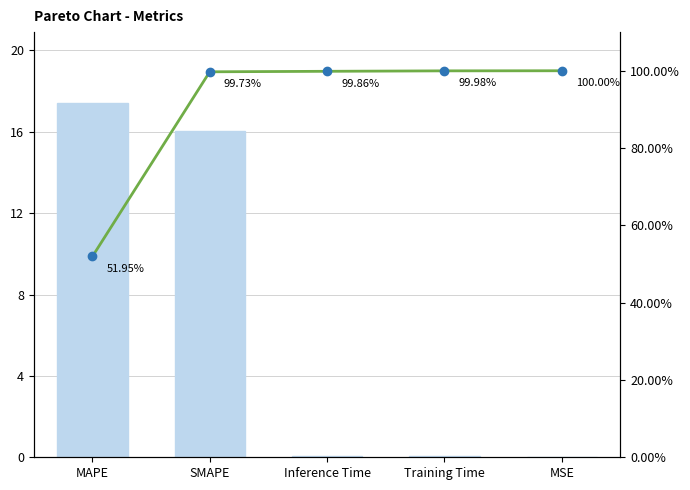

How many distinct data groups are displayed?

2